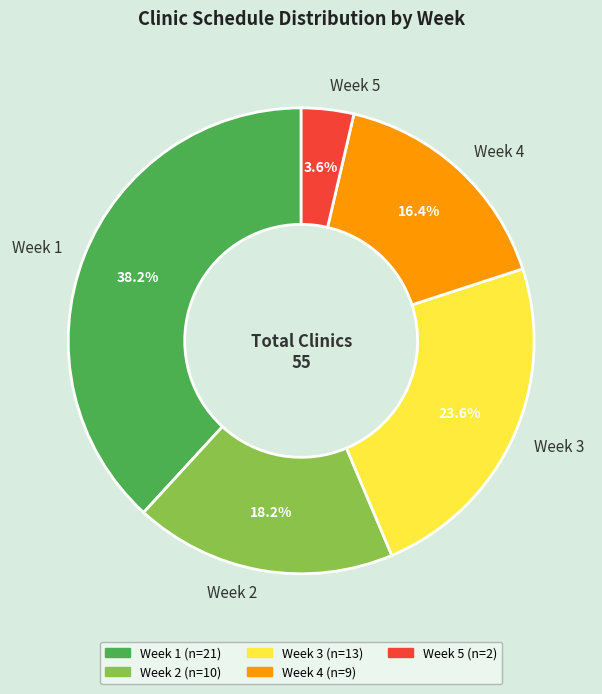

Do Week 1 and Week 5 together represent more than half of the pie?

No